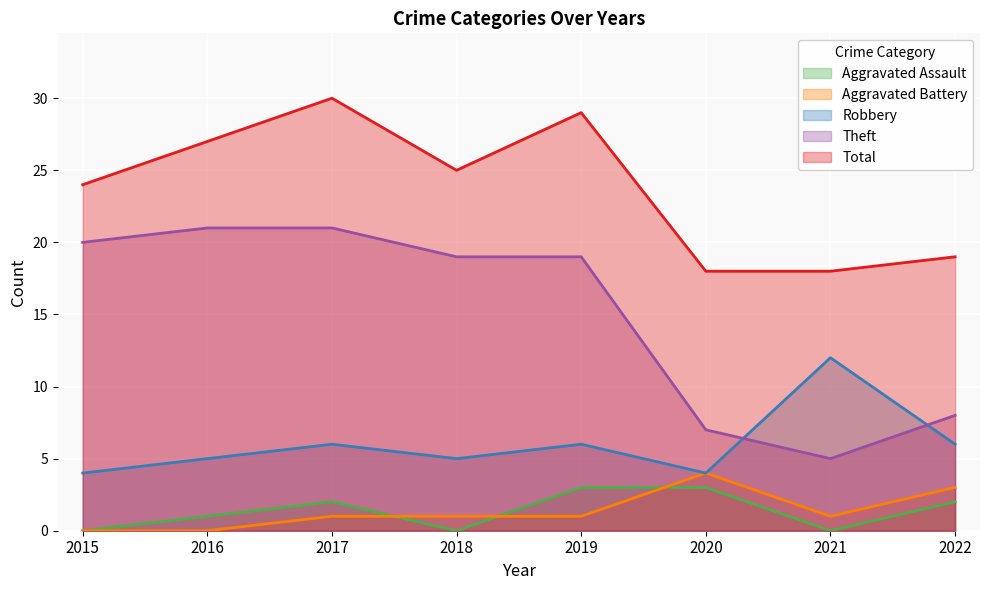

Reading left to right, list all the values displayed in this chart.

Aggravated Assault: 2015=0	2016=1	2017=2	2018=0	2019=3	2020=3	2021=0	2022=2
Aggravated Battery: 2015=0	2016=0	2017=1	2018=1	2019=1	2020=4	2021=1	2022=3
Robbery: 2015=4	2016=5	2017=6	2018=5	2019=6	2020=4	2021=12	2022=6
Theft: 2015=20	2016=21	2017=21	2018=19	2019=19	2020=7	2021=5	2022=8
Total: 2015=24	2016=27	2017=30	2018=25	2019=29	2020=18	2021=18	2022=19